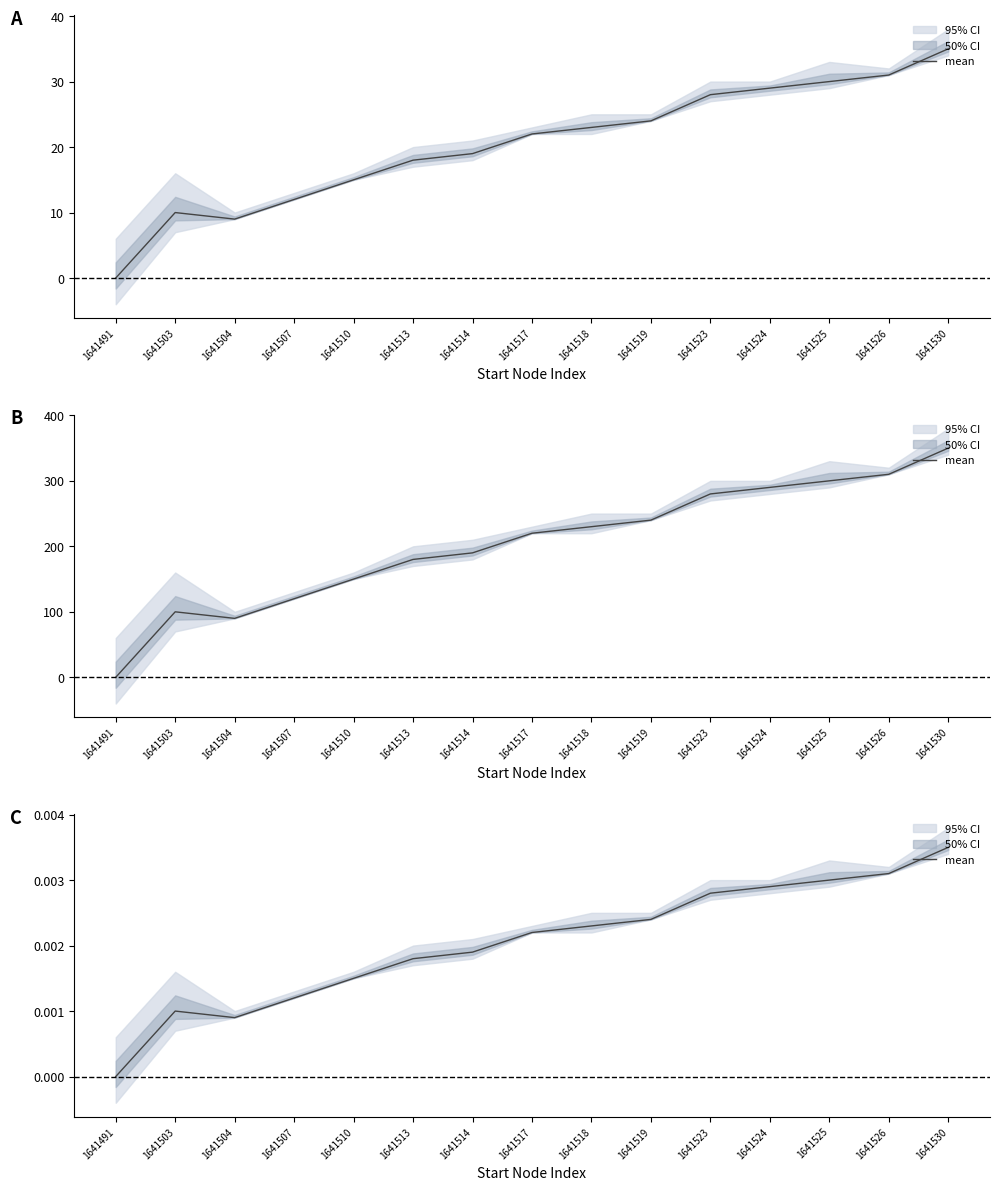

Rank the categories by value from lowest to highest.

1641491, 1641504, 1641503, 1641507, 1641510, 1641513, 1641514, 1641517, 1641518, 1641519, 1641523, 1641524, 1641525, 1641526, 1641530